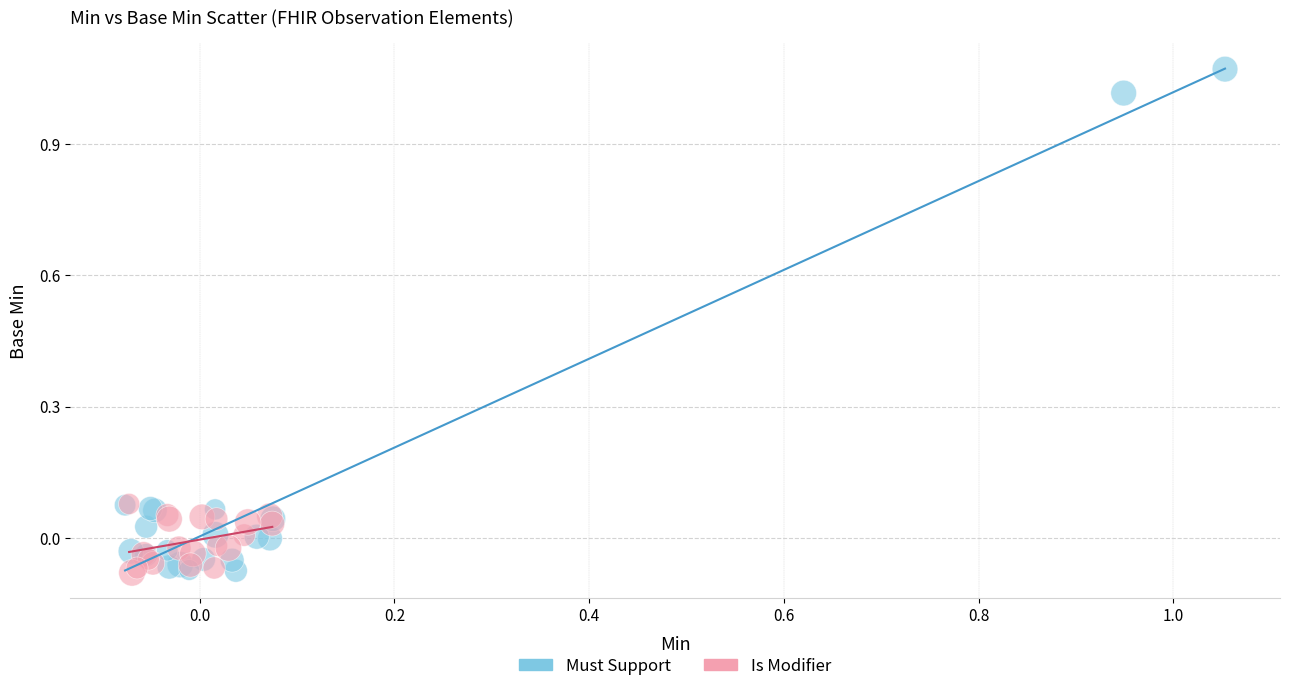

What are all the series names shown in the legend?

Must Support, Is Modifier